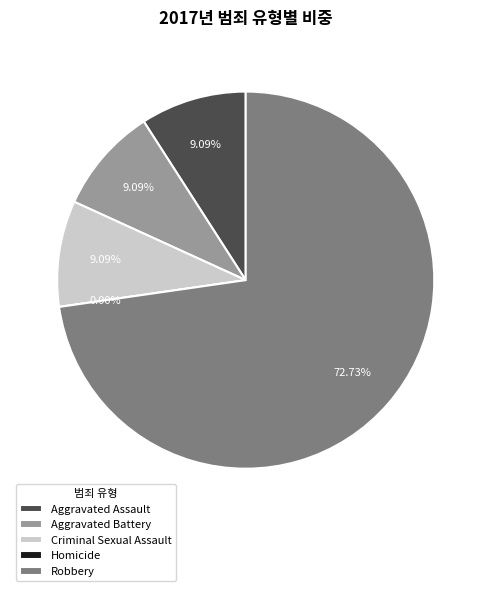

Rank the categories by value from highest to lowest.

Robbery, Aggravated Assault, Aggravated Battery, Criminal Sexual Assault, Homicide